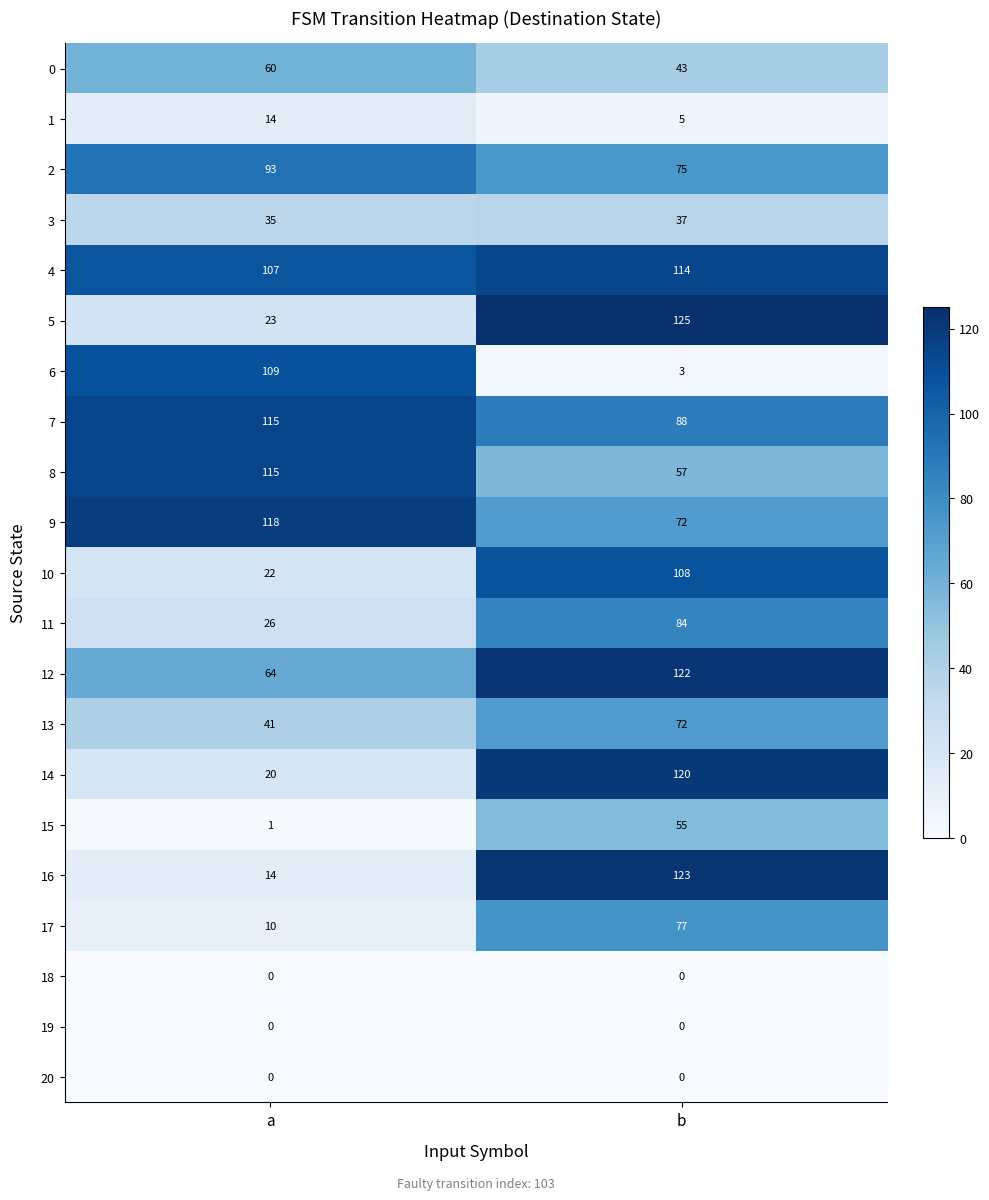

Which series changed the most between a and b?

16